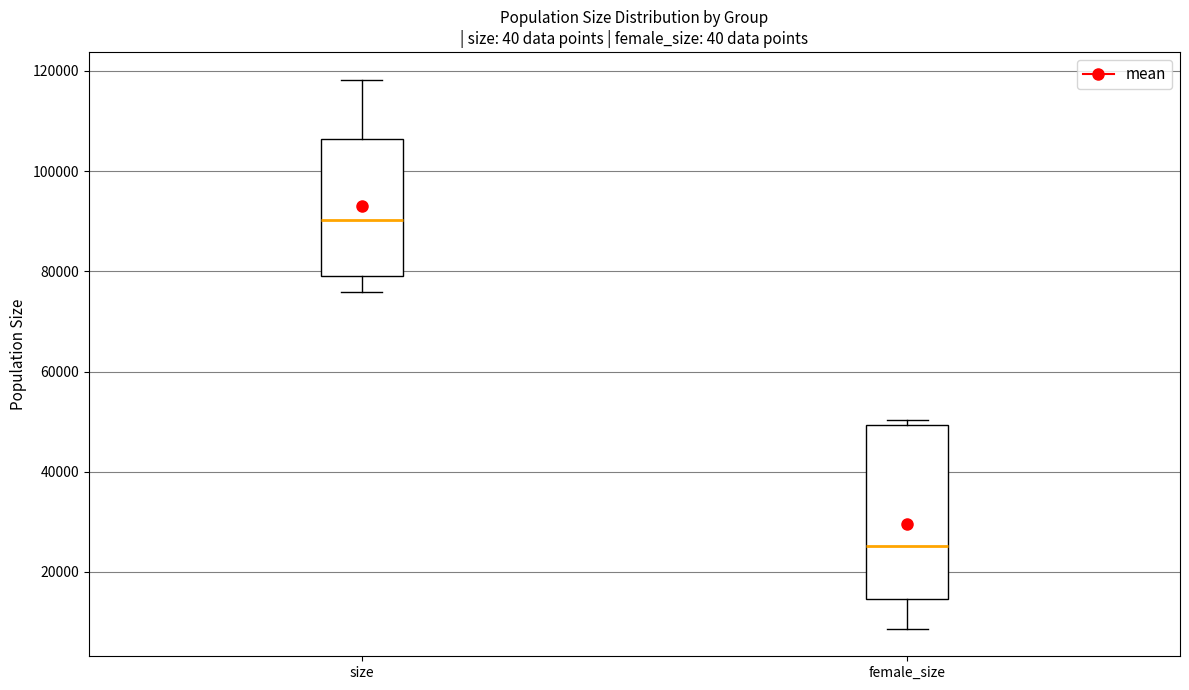

Comparing the boxes themselves (not the whiskers), which one is the tallest?

female_size